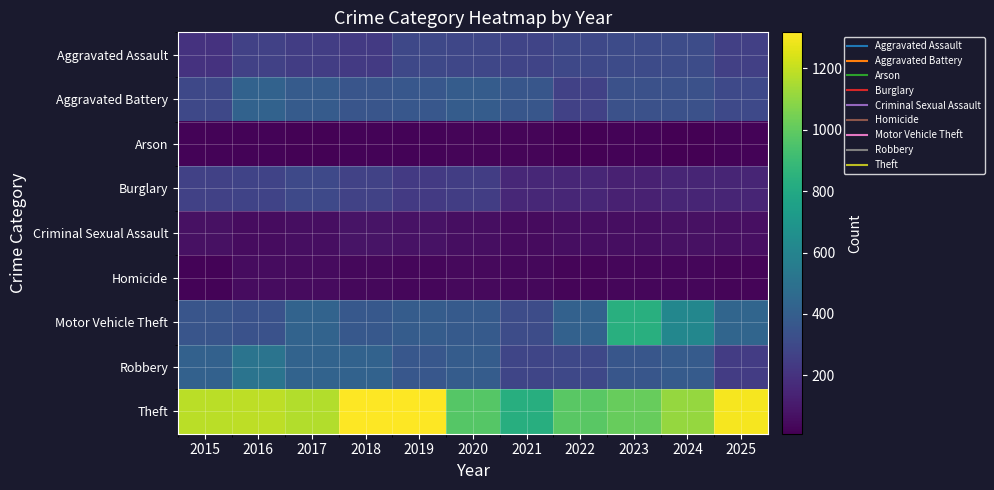

Reading left to right, what are all the values shown in this chart?

Aggravated Assault: 2015=201	2016=264	2017=249	2018=231	2019=295	2020=290	2021=279	2022=291	2023=307	2024=315	2025=257
Aggravated Battery: 2015=292	2016=422	2017=383	2018=353	2019=365	2020=391	2021=360	2022=261	2023=336	2024=336	2025=301
Arson: 2015=21	2016=21	2017=16	2018=23	2019=24	2020=28	2021=26	2022=19	2023=23	2024=10	2025=22
Burglary: 2015=262	2016=274	2017=298	2018=267	2019=234	2020=247	2021=157	2022=150	2023=131	2024=147	2025=146
Criminal Sexual Assault: 2015=71	2016=52	2017=56	2018=80	2019=73	2020=58	2021=49	2022=56	2023=57	2024=69	2025=64
Homicide: 2015=25	2016=52	2017=49	2018=39	2019=34	2020=45	2021=39	2022=27	2023=33	2024=31	2025=30
Motor Vehicle Theft: 2015=355	2016=340	2017=424	2018=369	2019=391	2020=382	2021=315	2022=416	2023=833	2024=614	2025=437
Robbery: 2015=417	2016=511	2017=426	2018=421	2019=364	2020=390	2021=283	2022=292	2023=360	2024=383	2025=243
Theft: 2015=1182	2016=1187	2017=1164	2018=1317	2019=1317	2020=972	2021=829	2022=984	2023=1014	2024=1110	2025=1300